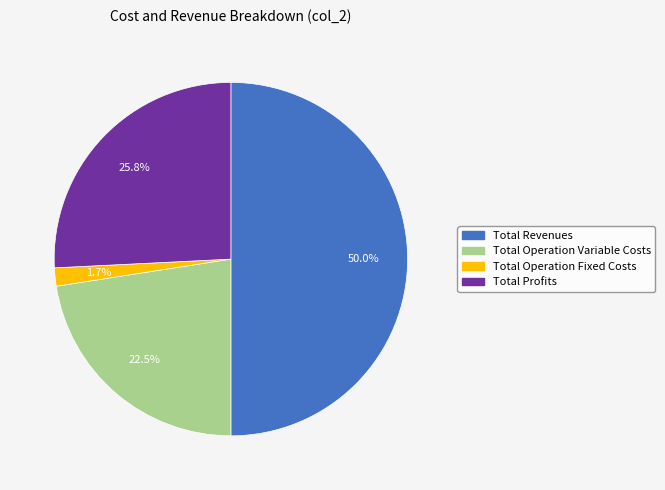

How many slices are in this pie chart?

4